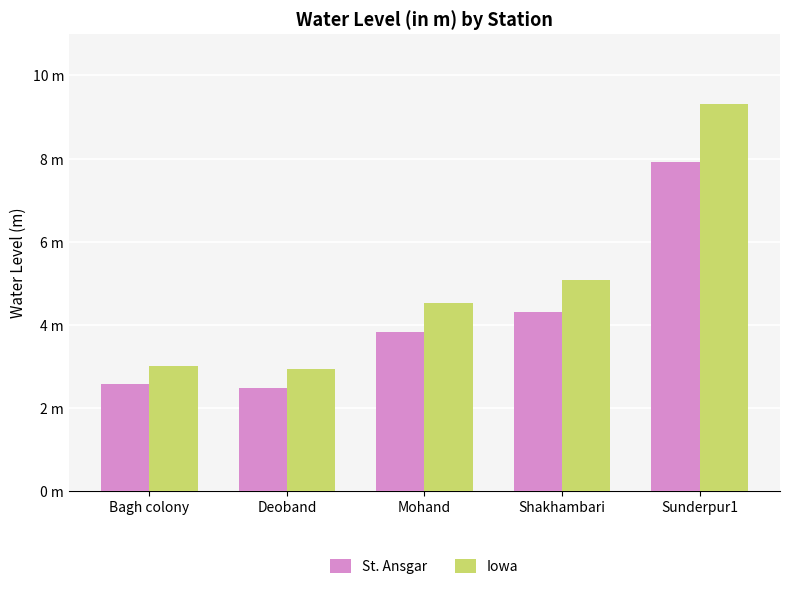

What are all the series names shown in the legend?

St. Ansgar, Iowa